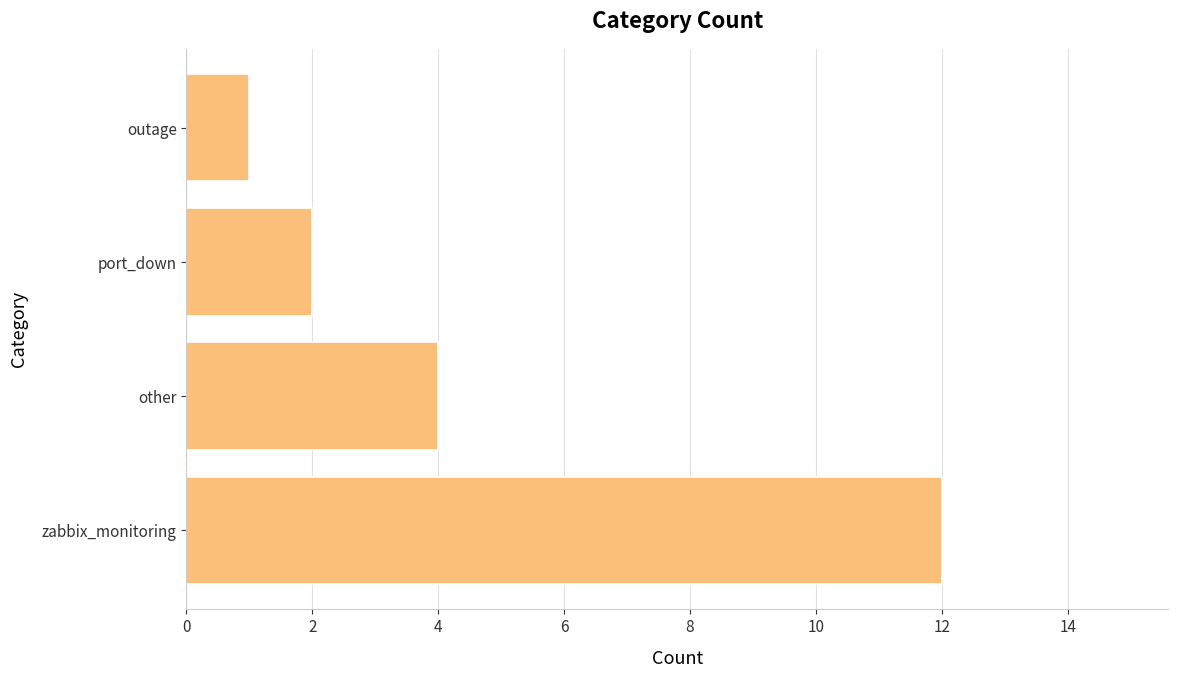

List the labels in order of value, smallest first.

outage, port_down, other, zabbix_monitoring